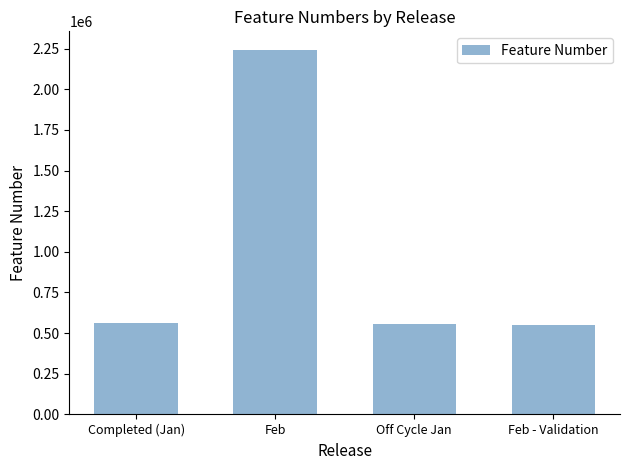

What is the smallest value displayed?

550503